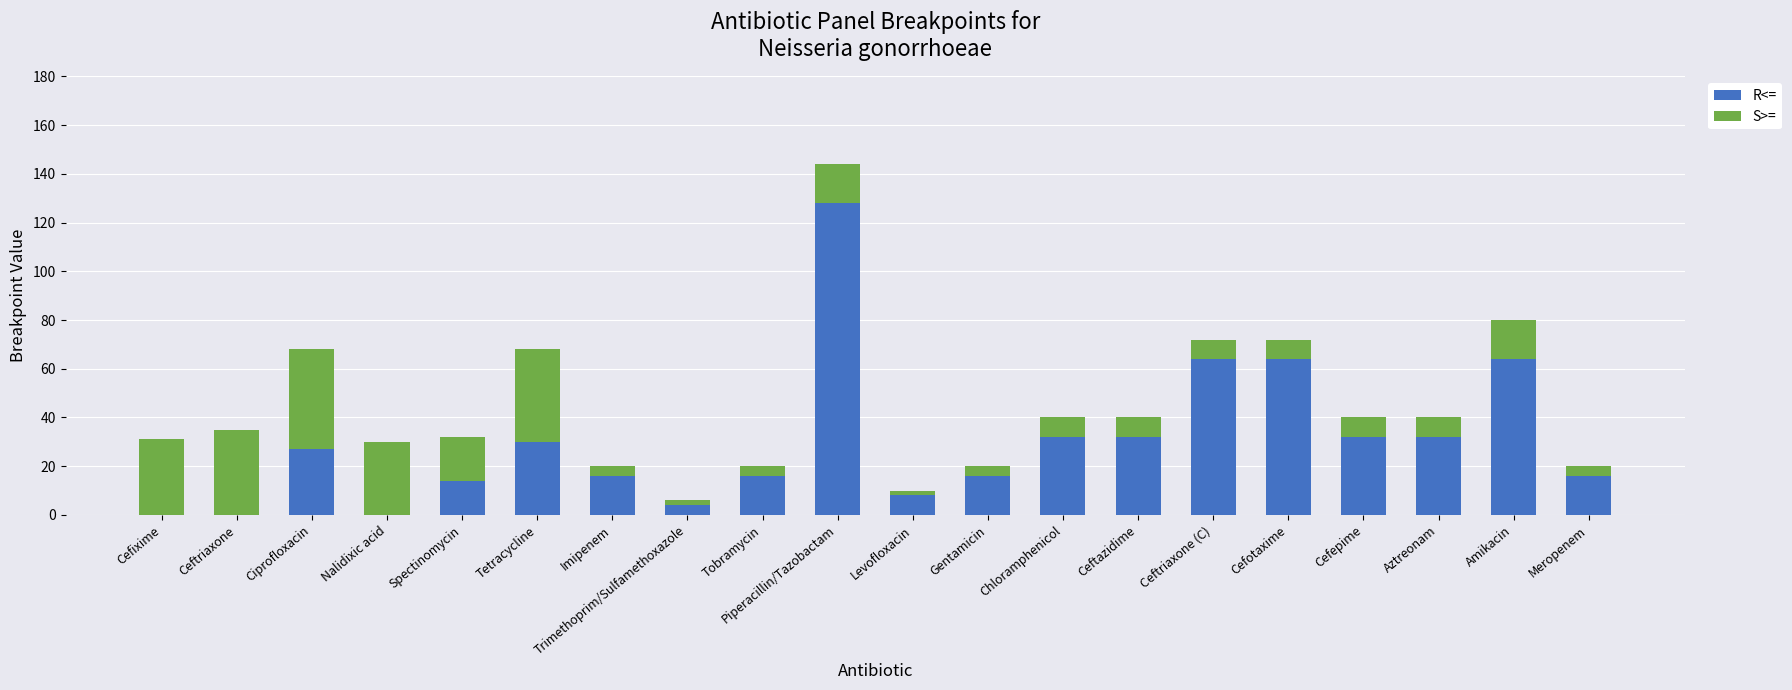

True or false: R<= has a value of 16 at Amikacin.

False